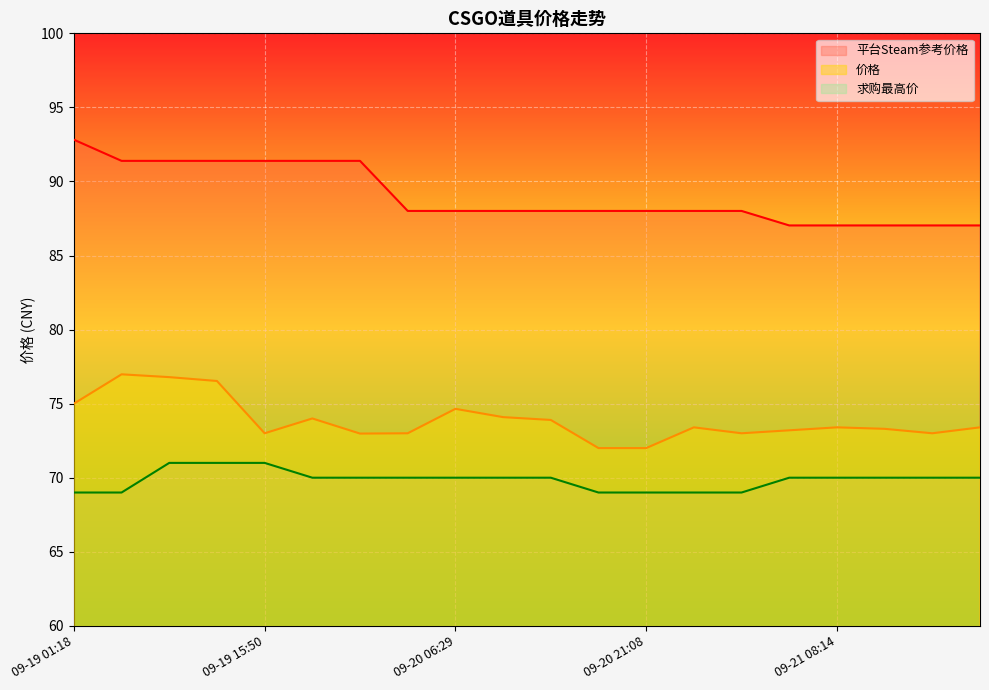

Is the value of 价格 at 09-20 02:49 greater than the value of 求购最高价 at 09-21 00:53?

Yes